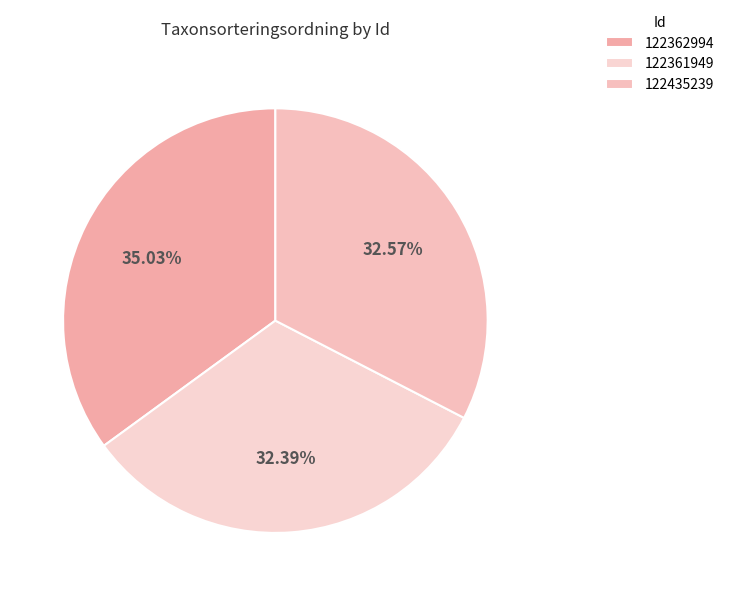

Combined, do 122435239 and 122361949 account for over 50%?

Yes